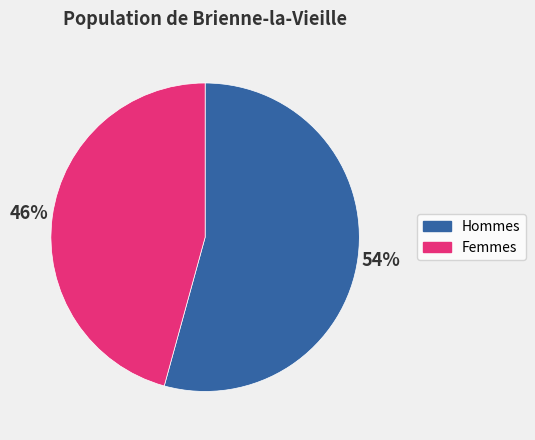

To the nearest percent, what is the average slice percentage?

50%